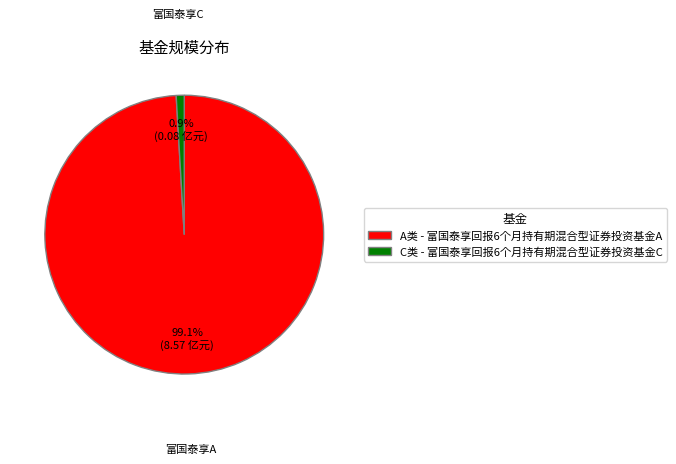

Count the number of slices in the pie.

2